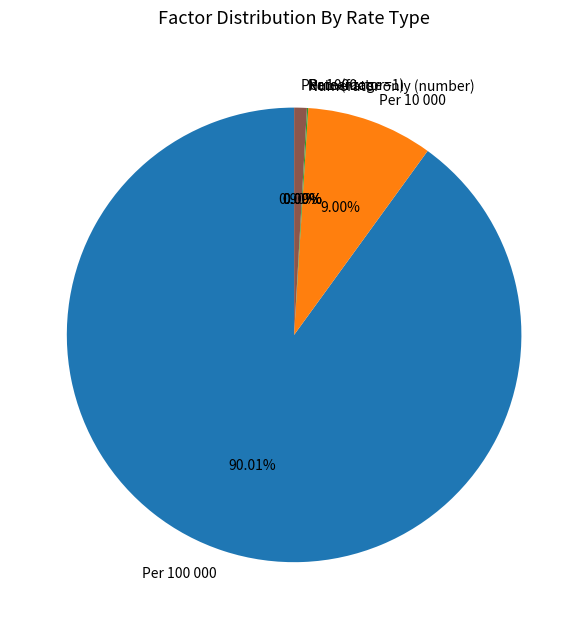

What is the ratio of the value at Per 100 000 to the value at Per 10 000?

10.0